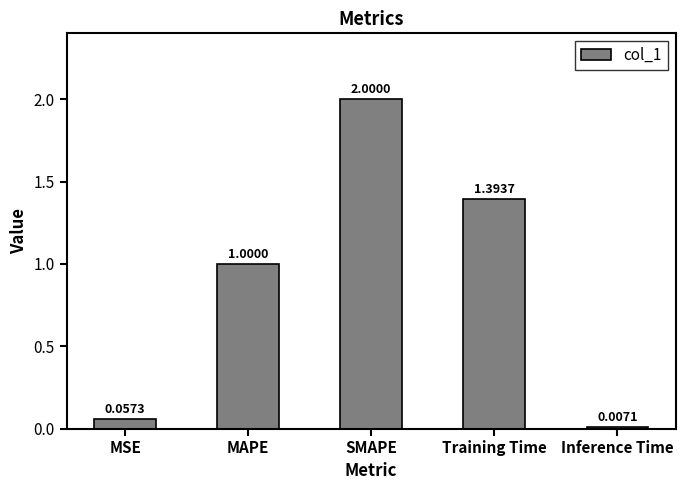

What is the difference between the values at SMAPE and Inference Time?

2.0